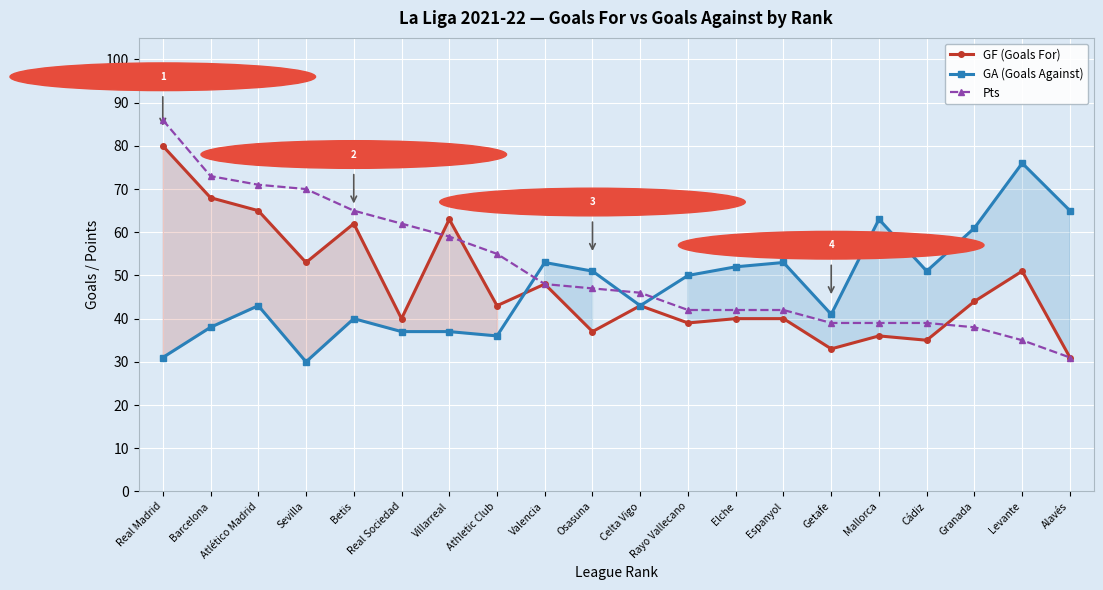

The value of Pts at Betis is 65. True or false?

True